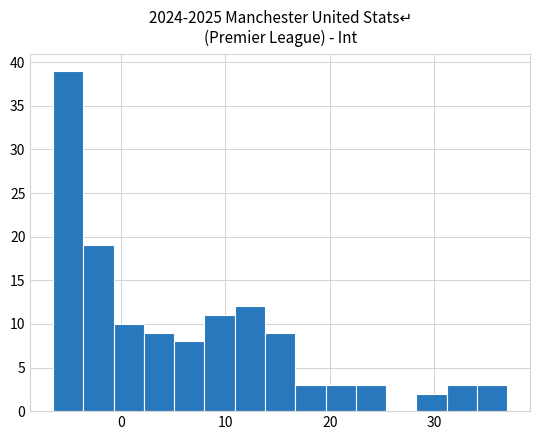

Around what value on the x-axis is the tallest bar? Give the approximate position of its centre, as read against the axis.

-5